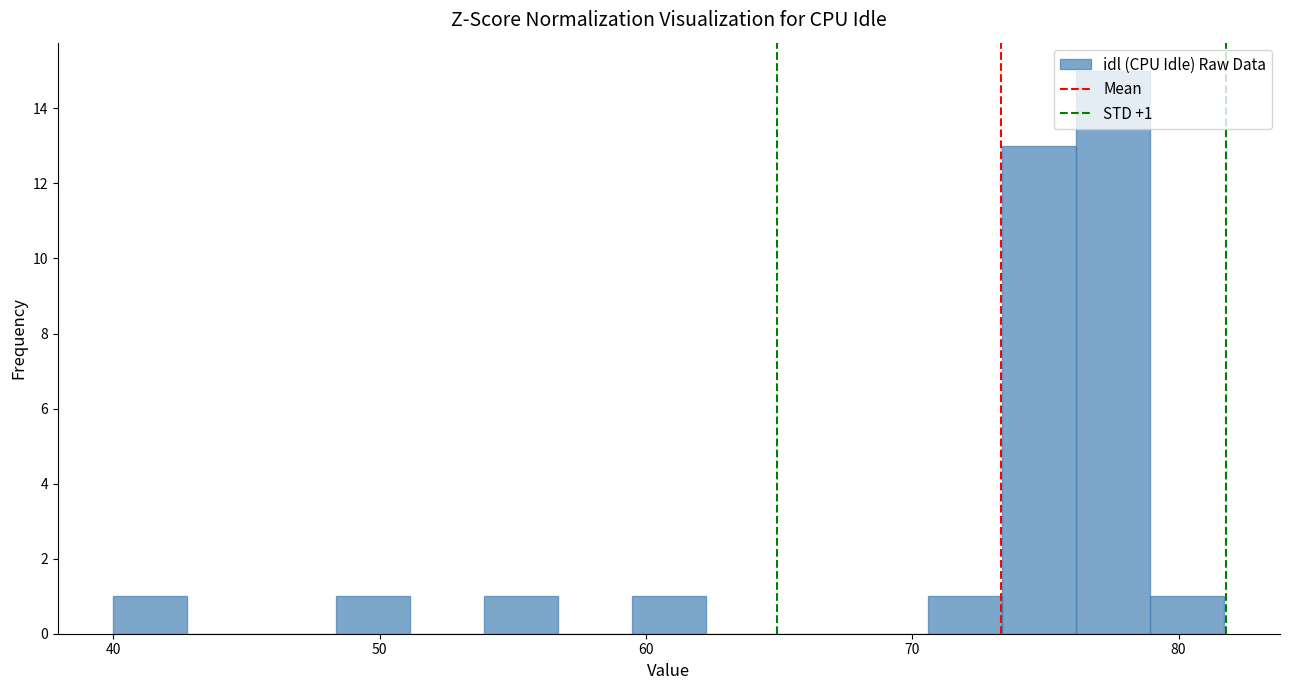

Around what value on the x-axis is the tallest bar? Give the approximate position of its centre, as read against the axis.

78